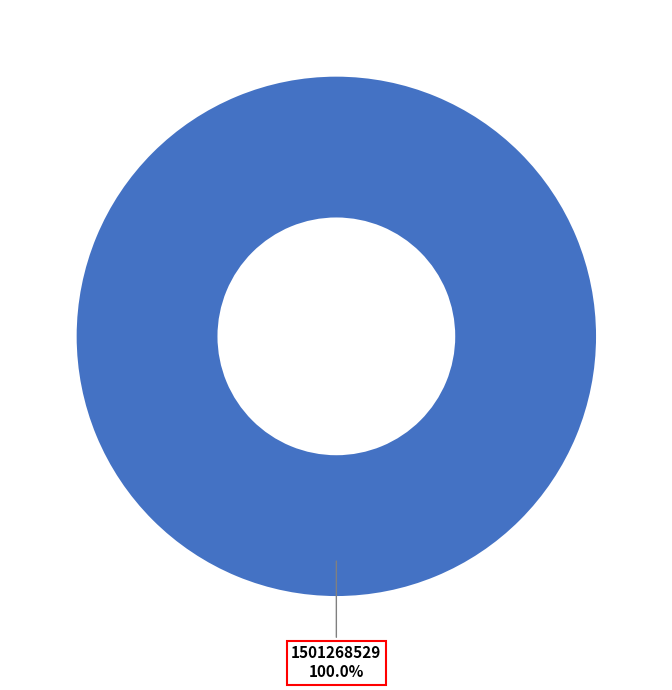

Combined, what portion of the pie is 1501268529 and 1487597608?

100.0%